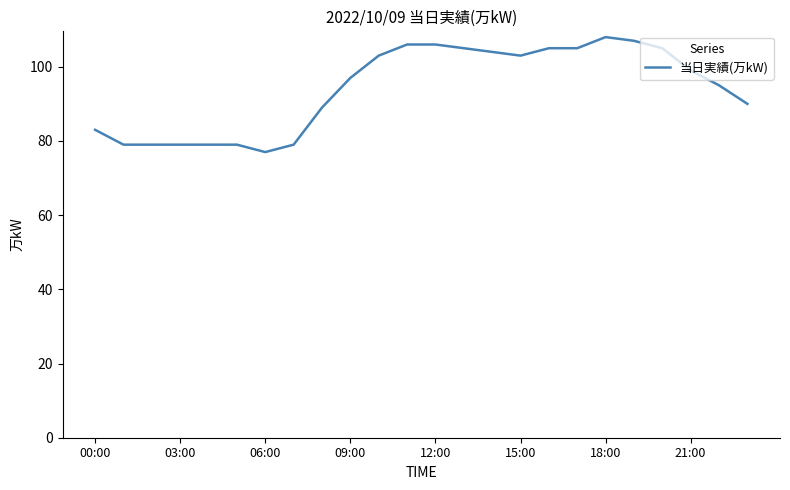

What is the greatest value displayed?

108